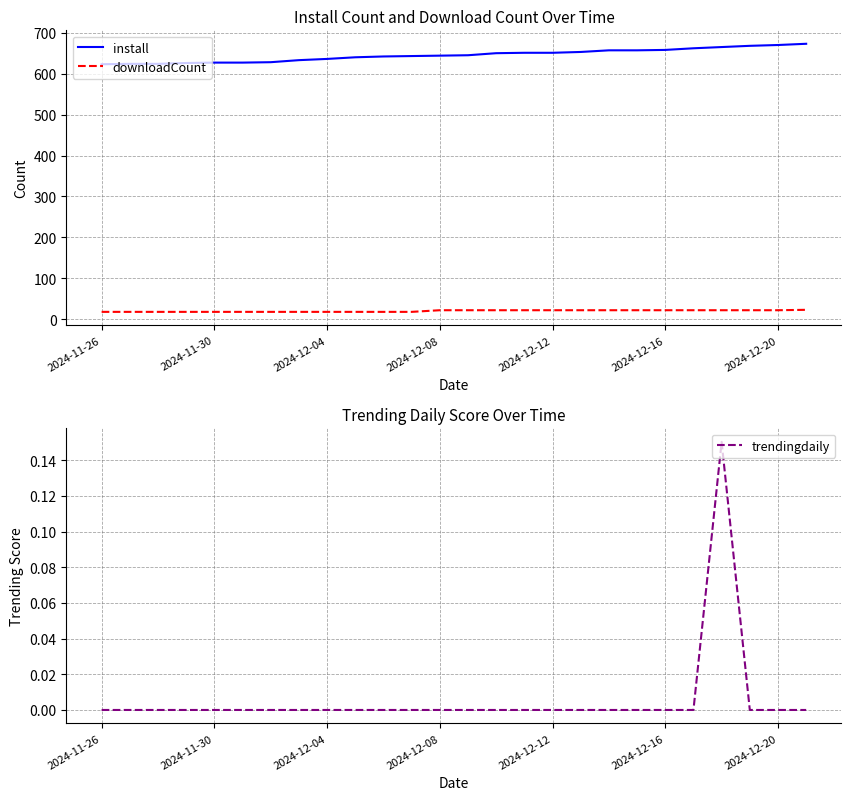

The install series shows 303.6 at 2024-12-04. True or false?

False